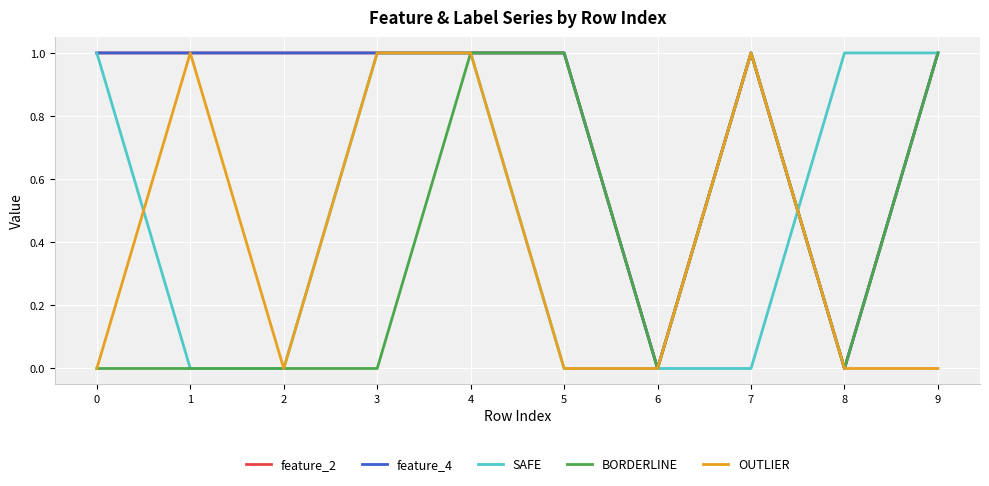

At which label is feature_2 closest to 0?

6